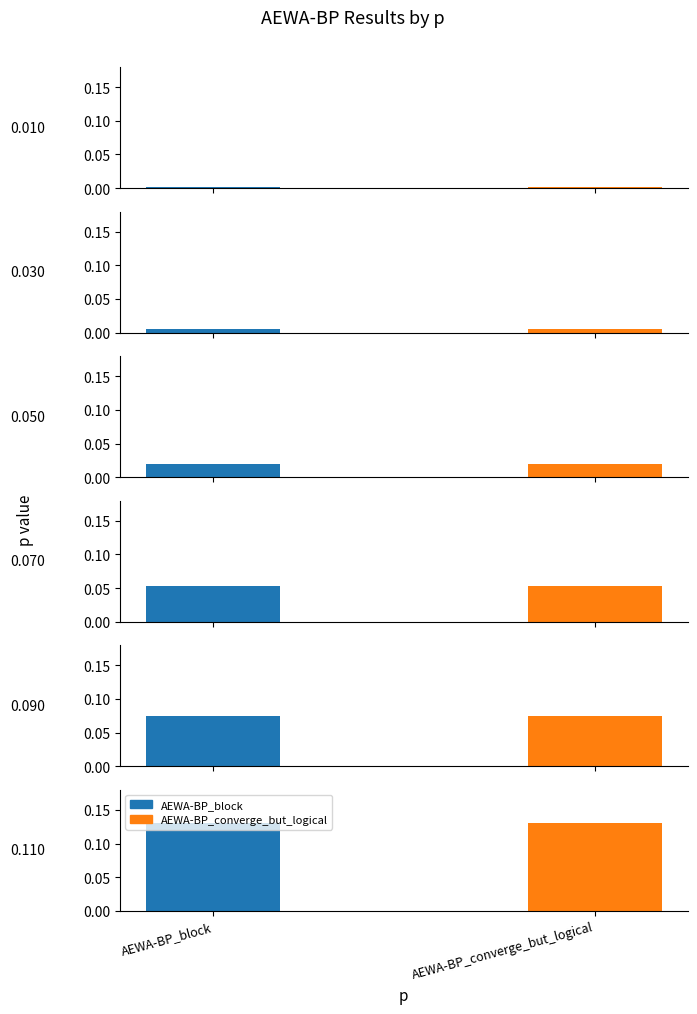

What is the value of the AEWA-BP_converge_but_logical bar at the 6th from the left?

0.1